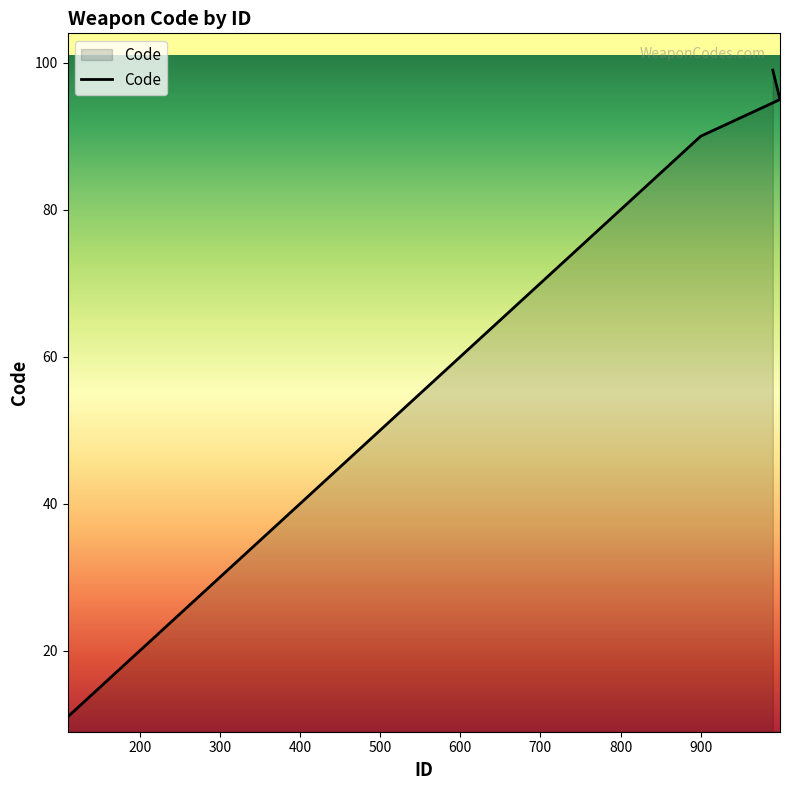

Reading left to right, list all the values displayed in this chart.

11	12	13	14	15	20	30	35	40	50	60	65	70	85	90	95	99